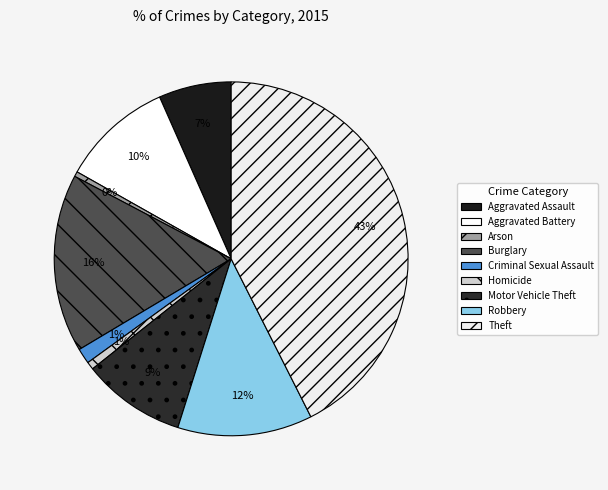

What percentage is NOT represented by Motor Vehicle Theft?

90.6%